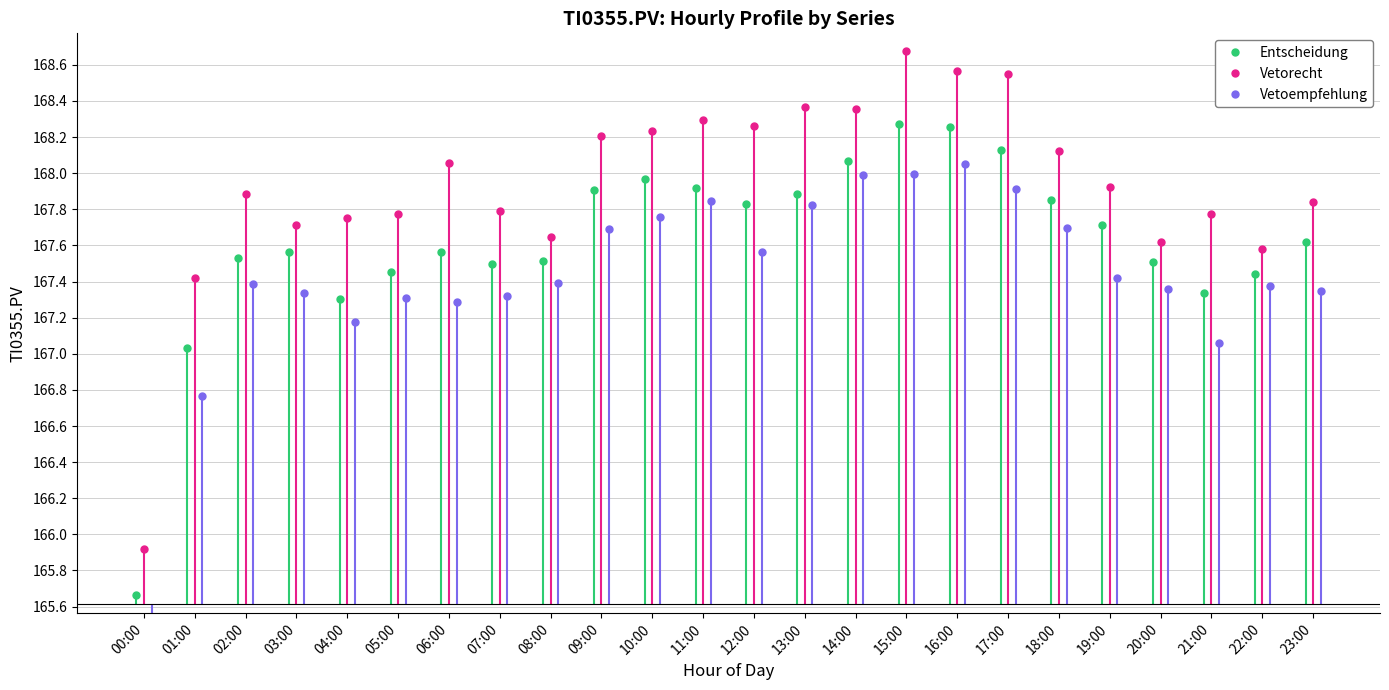

At which category does the chart reach its peak across all series?

15:00